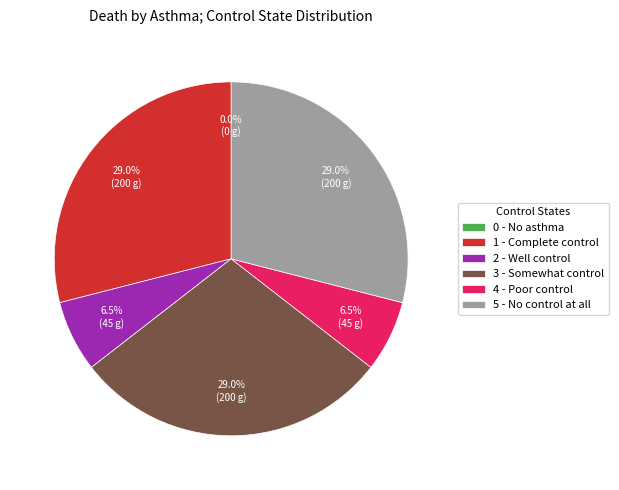

Does 2 - Well control account for over 50% of the chart?

No